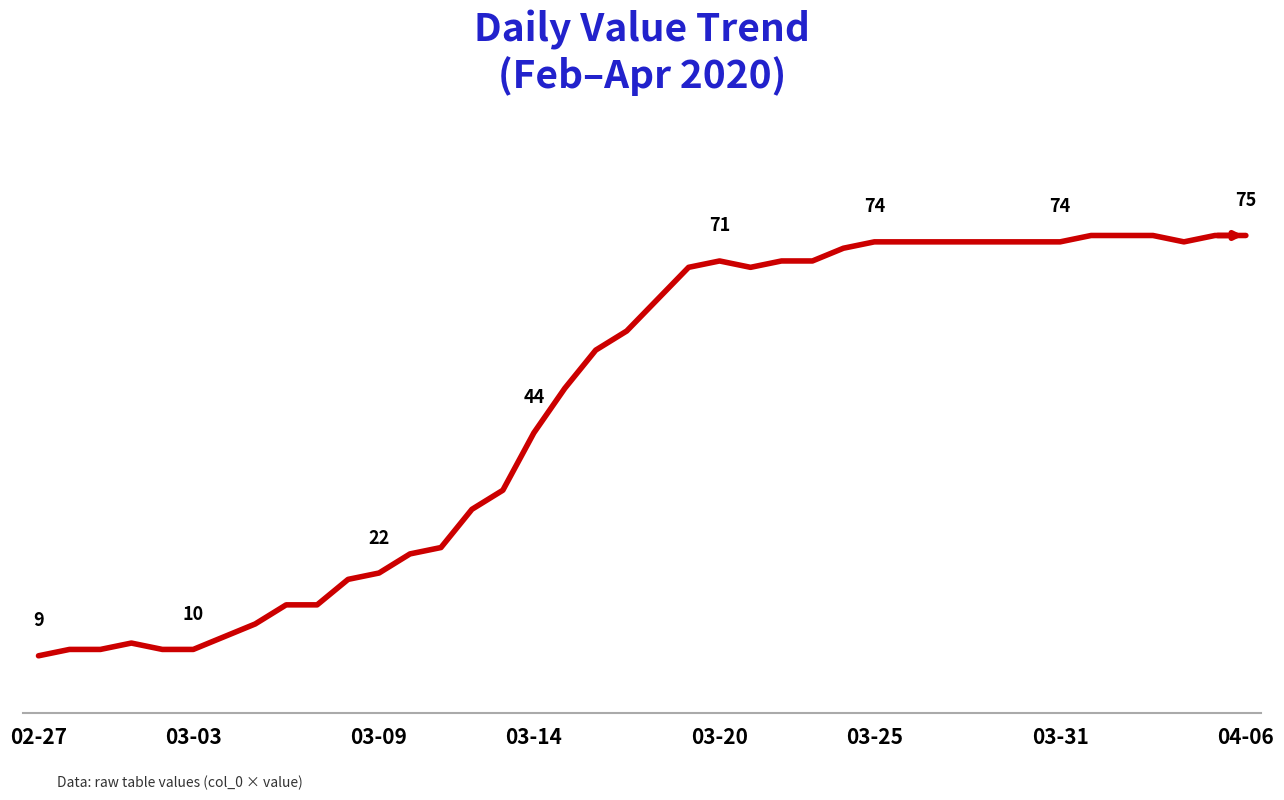

Is this an area chart (filled region under the line)?

No